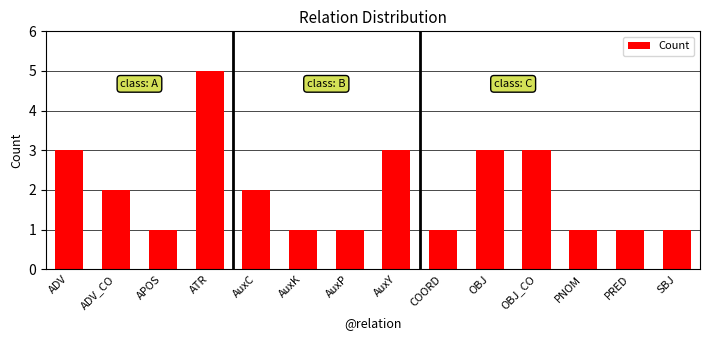

What is the sum of all values?

28